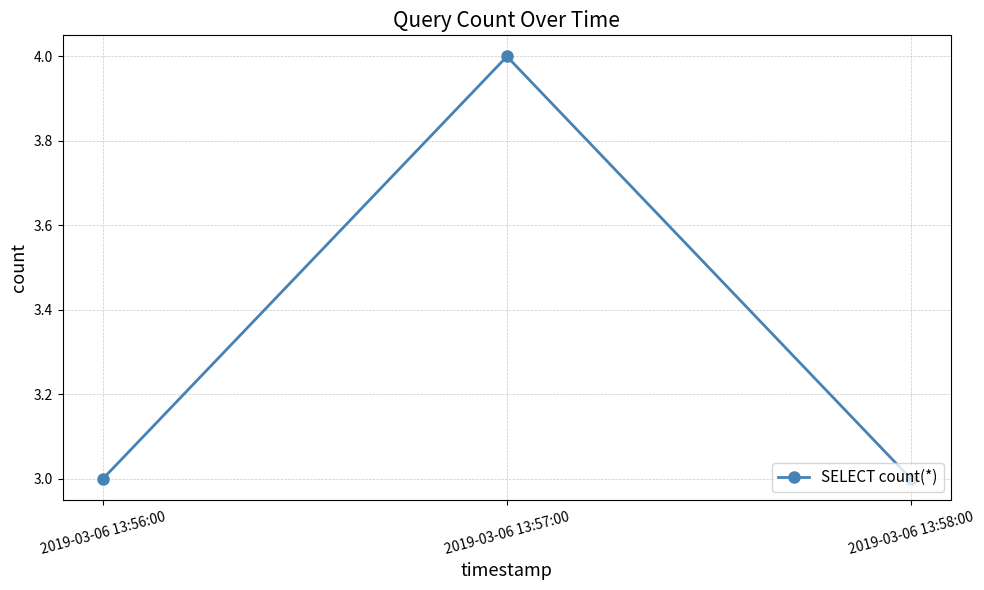

Between 2019-03-06 13:56:00 and 2019-03-06 13:57:00, which is larger?

2019-03-06 13:57:00